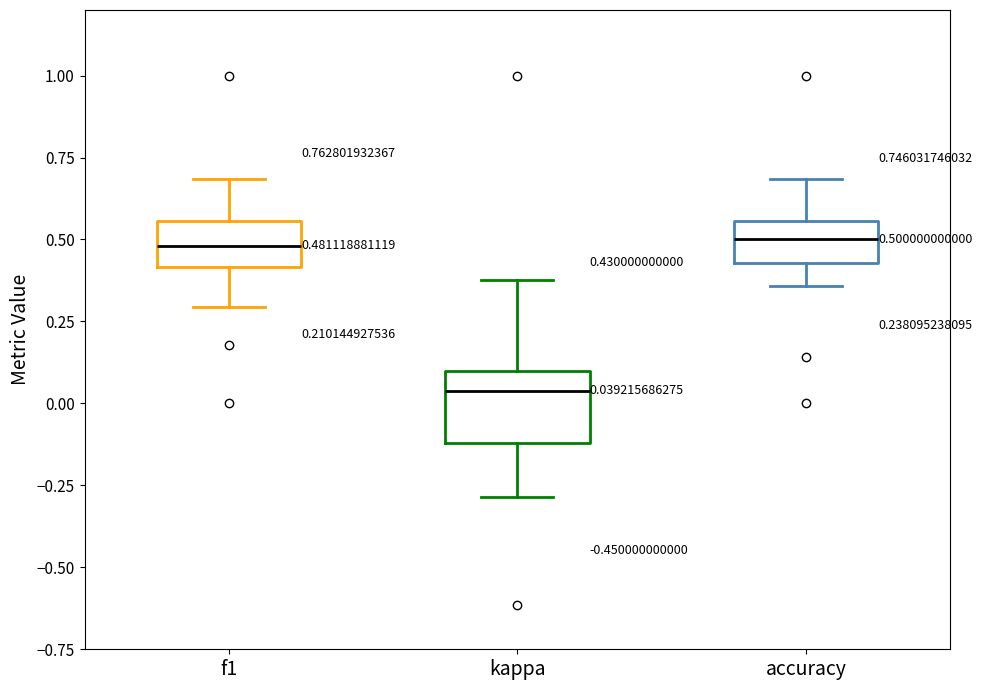

Comparing the boxes themselves (not the whiskers), which one is the tallest?

kappa